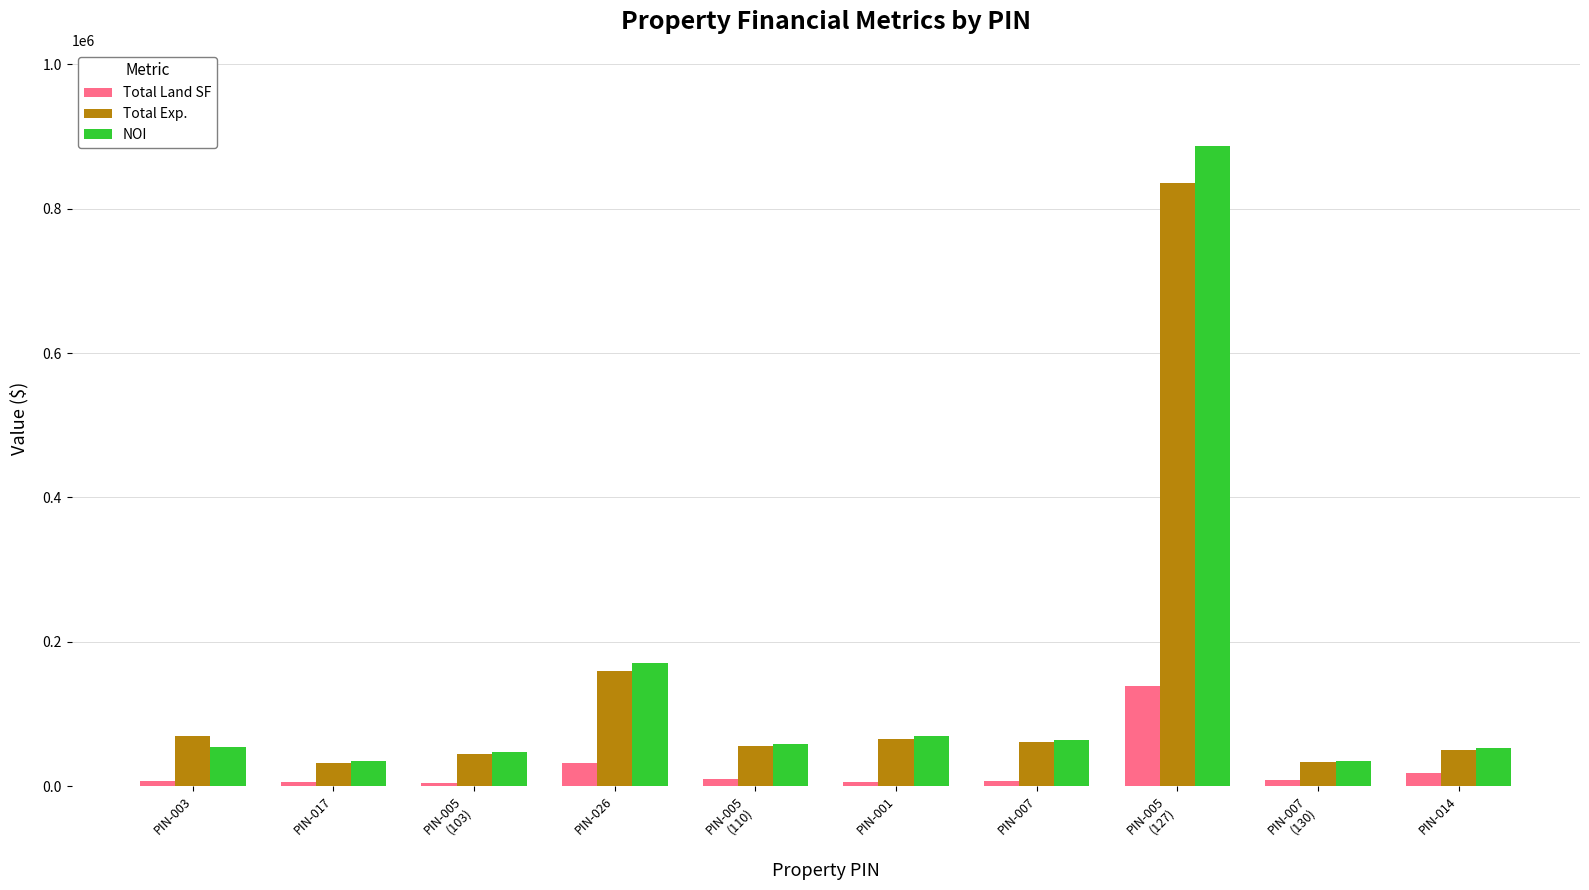

The NOI series shows 886979.7 at PIN-005
(127). True or false?

True